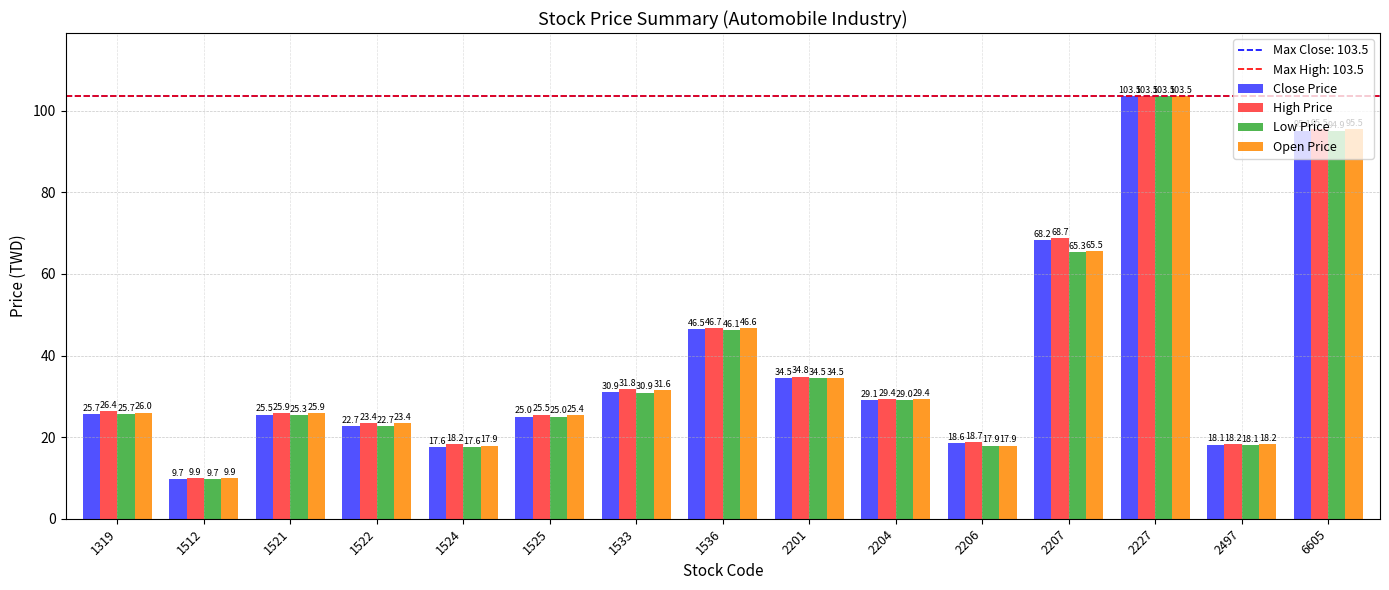

What is the total value across all series at 1524?

71.3